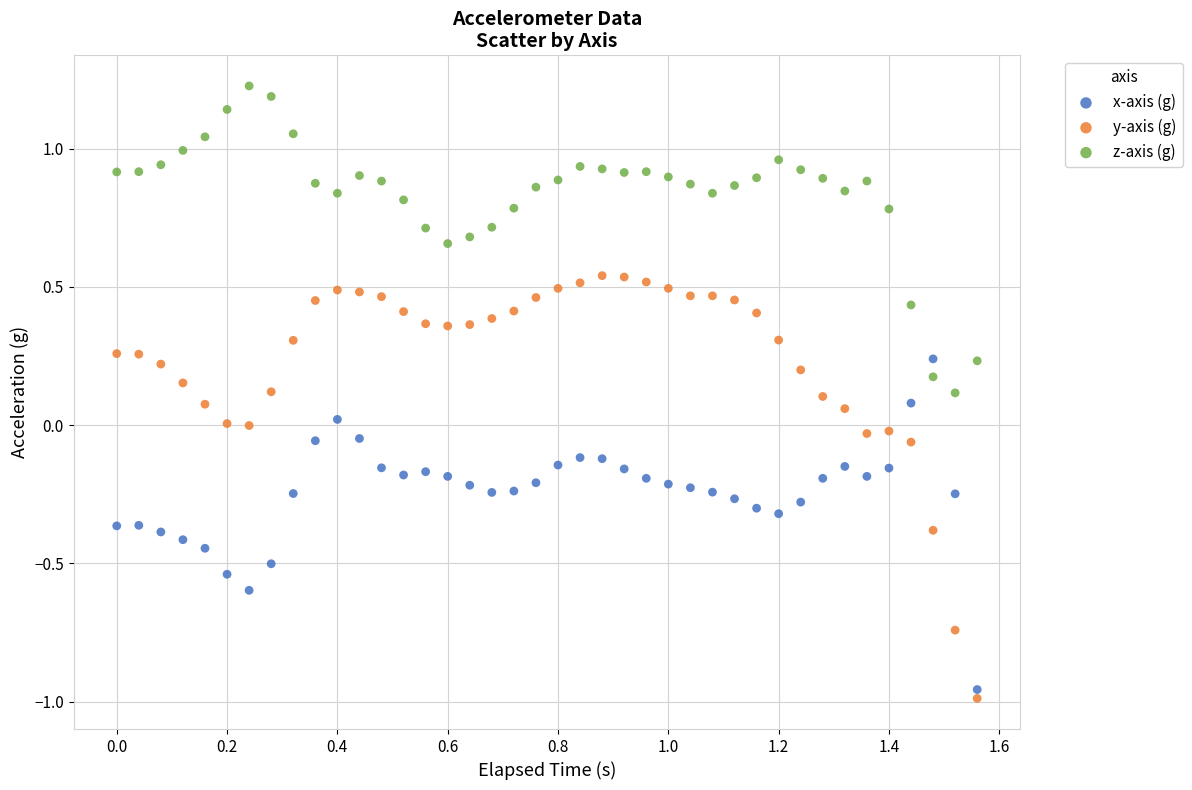

Which series has the largest Y range (max minus min)?

y-axis (g)